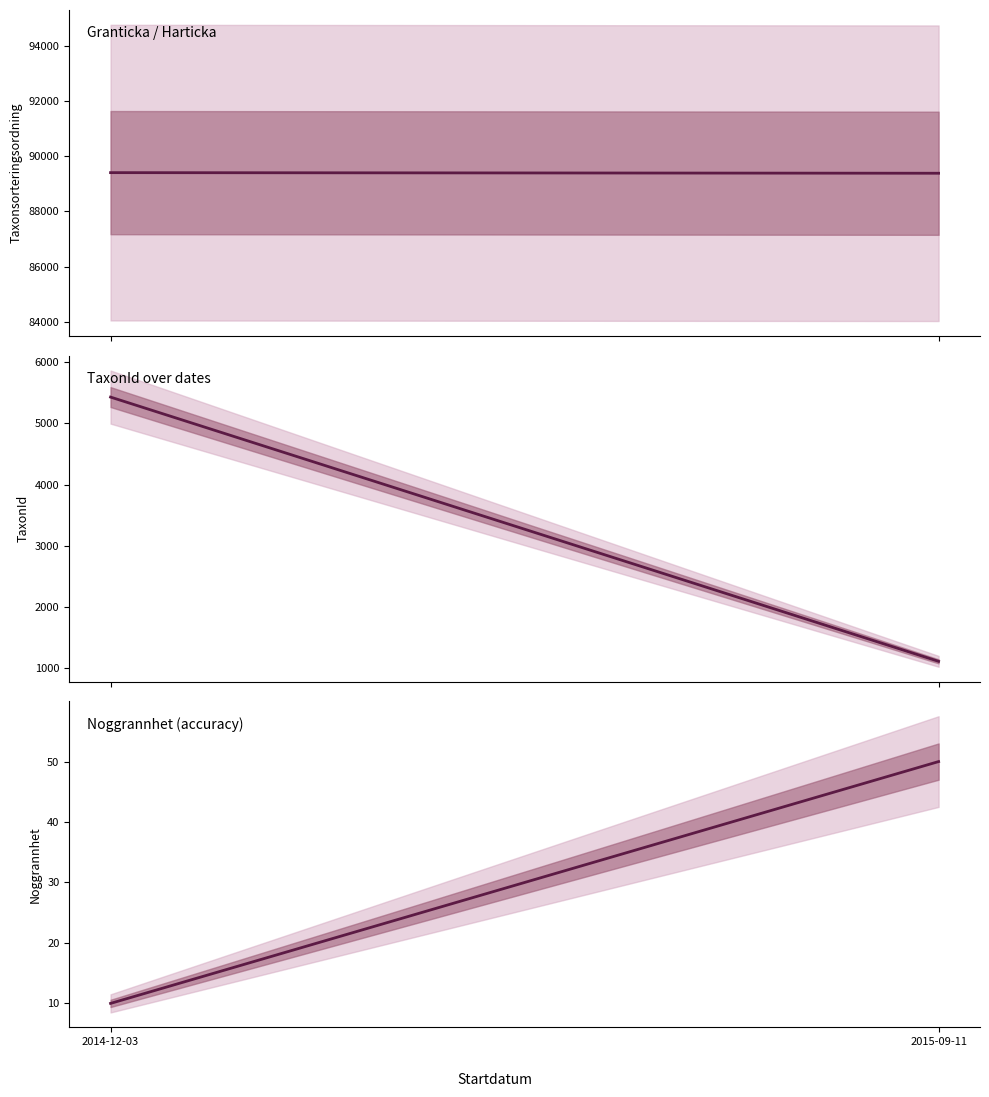

At which category is the sum across all series the highest?

2014-12-03